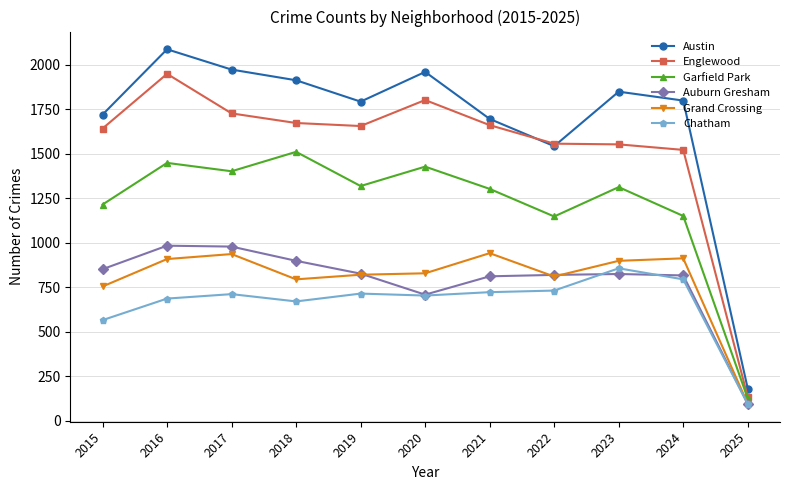

What is the difference between the highest and lowest values at 2016?

1400